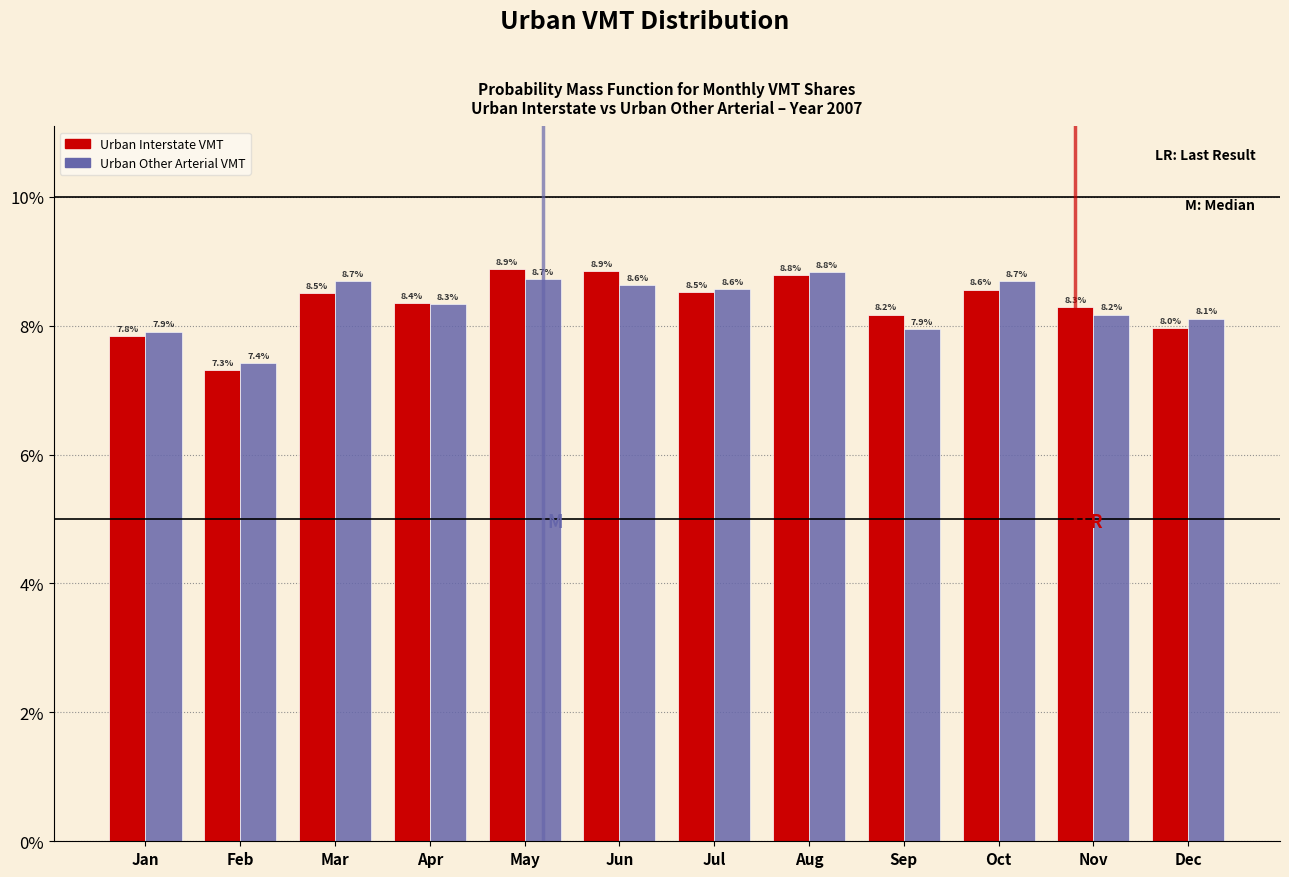

Reading left to right, what are all the values shown in this chart?

Urban Interstate VMT: Jan=7.8	Feb=7.3	Mar=8.5	Apr=8.4	May=8.9	Jun=8.9	Jul=8.5	Aug=8.8	Sep=8.2	Oct=8.6	Nov=8.3	Dec=8.0
Urban Other Arterial VMT: Jan=7.9	Feb=7.4	Mar=8.7	Apr=8.3	May=8.7	Jun=8.6	Jul=8.6	Aug=8.8	Sep=7.9	Oct=8.7	Nov=8.2	Dec=8.1